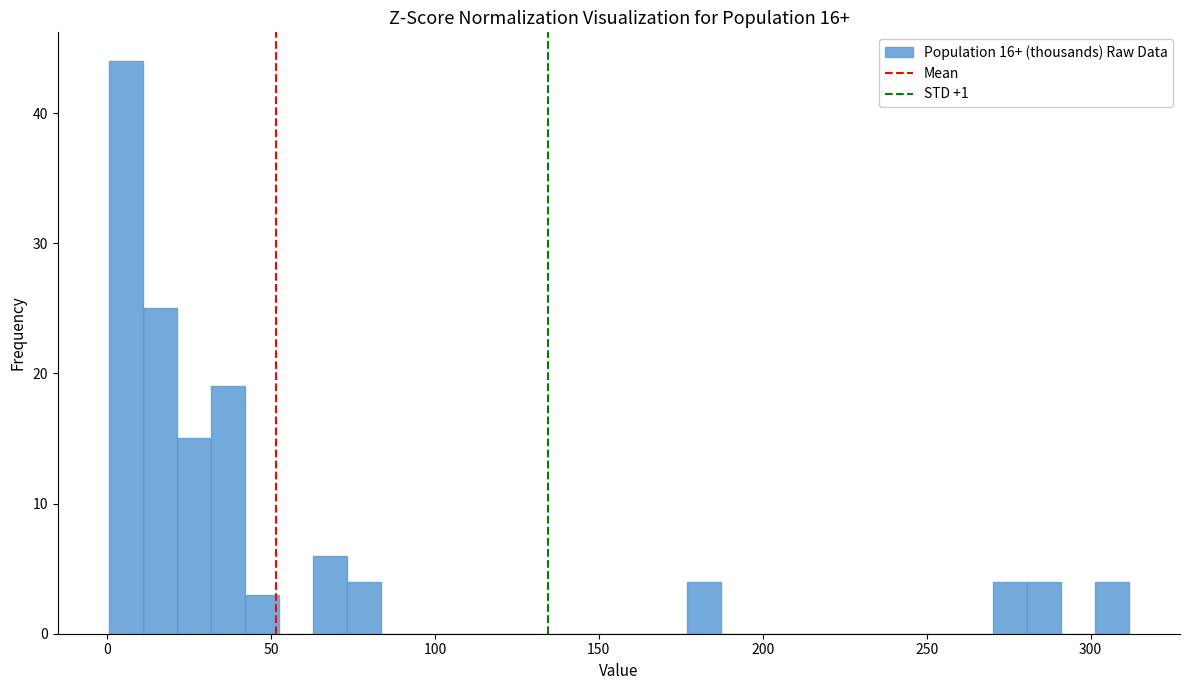

Around what value on the x-axis is the tallest bar? Give the approximate position of its centre, as read against the axis.

5